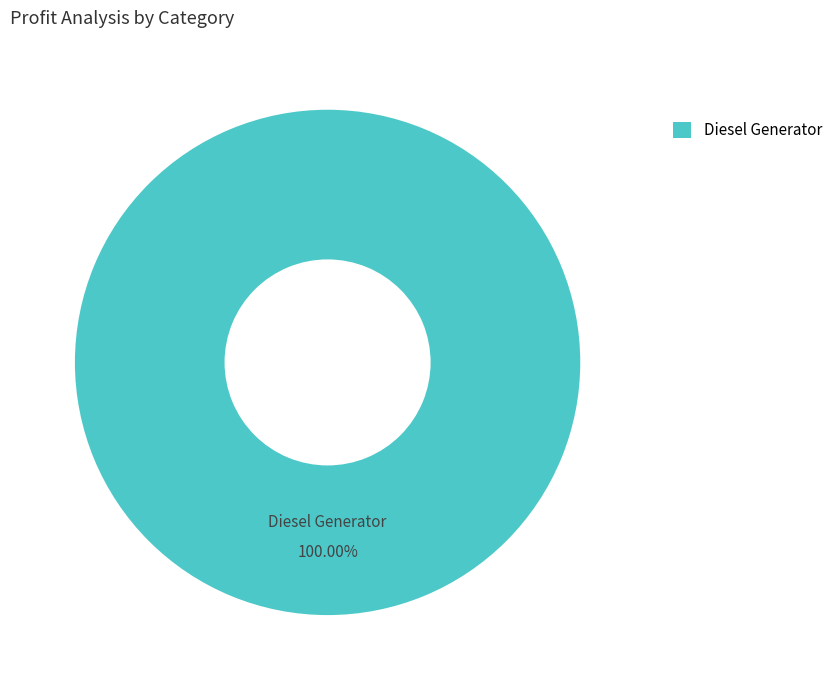

True or false: Diesel Generator accounts for 100% of the total.

True